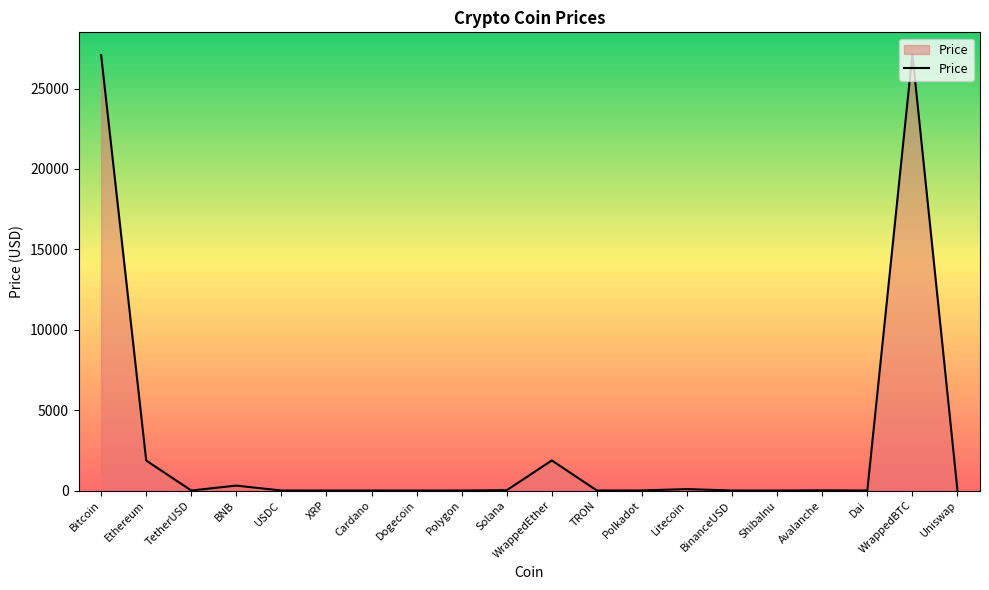

The chart shows a value of 45067.7 at Bitcoin. True or false?

False